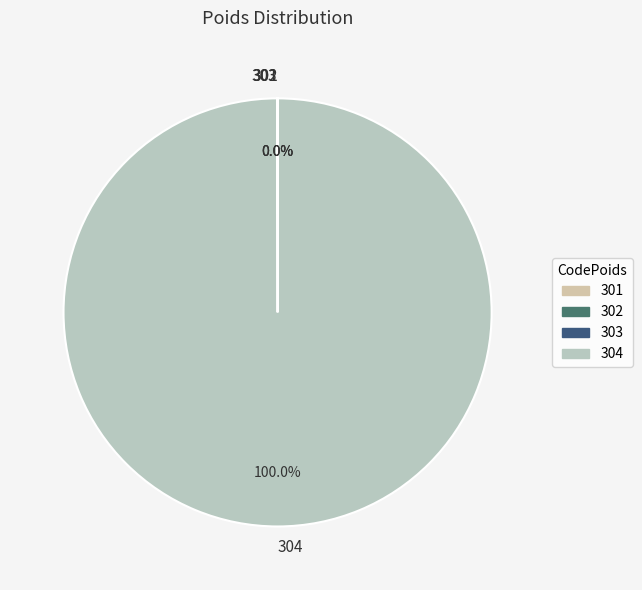

Which slice is the largest?

304